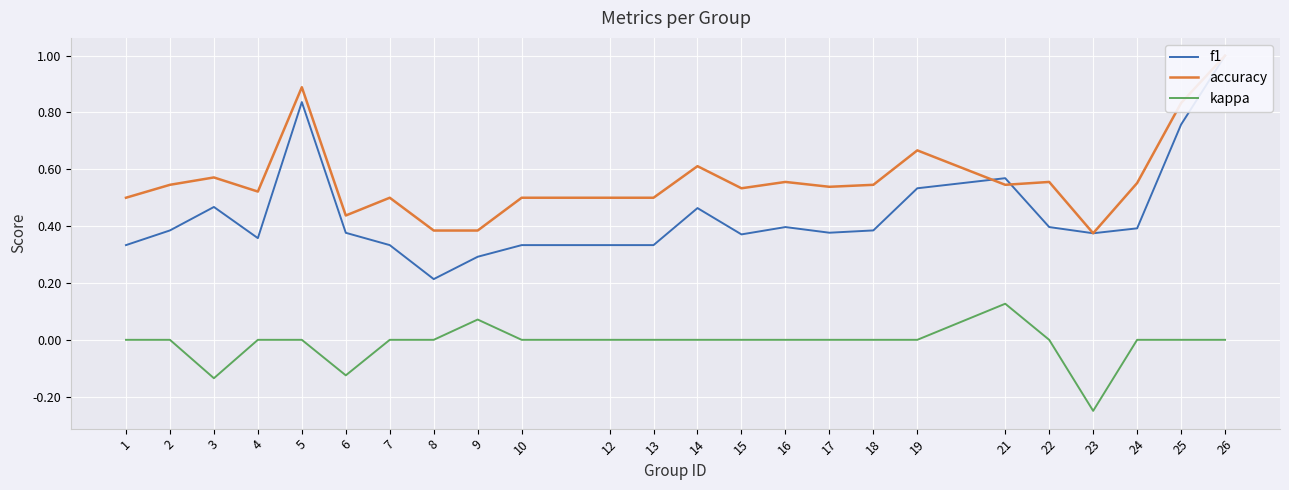

True or false: kappa and f1 intersect in this chart.

False